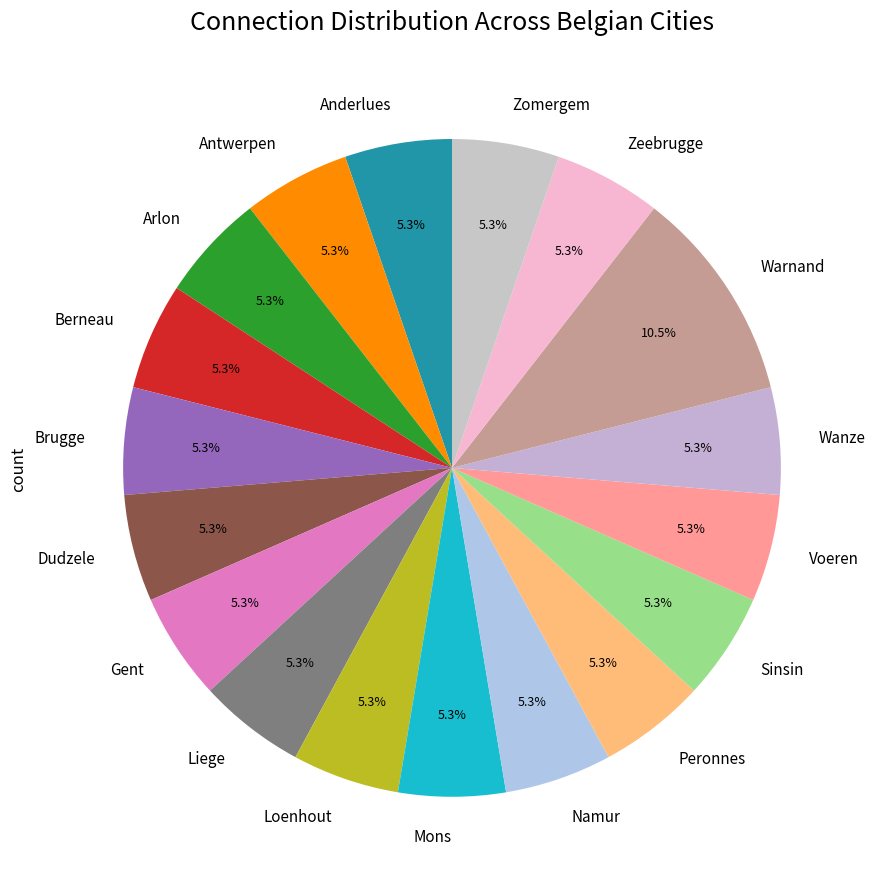

What percentage is the Zomergem slice, to the nearest percent?

5%